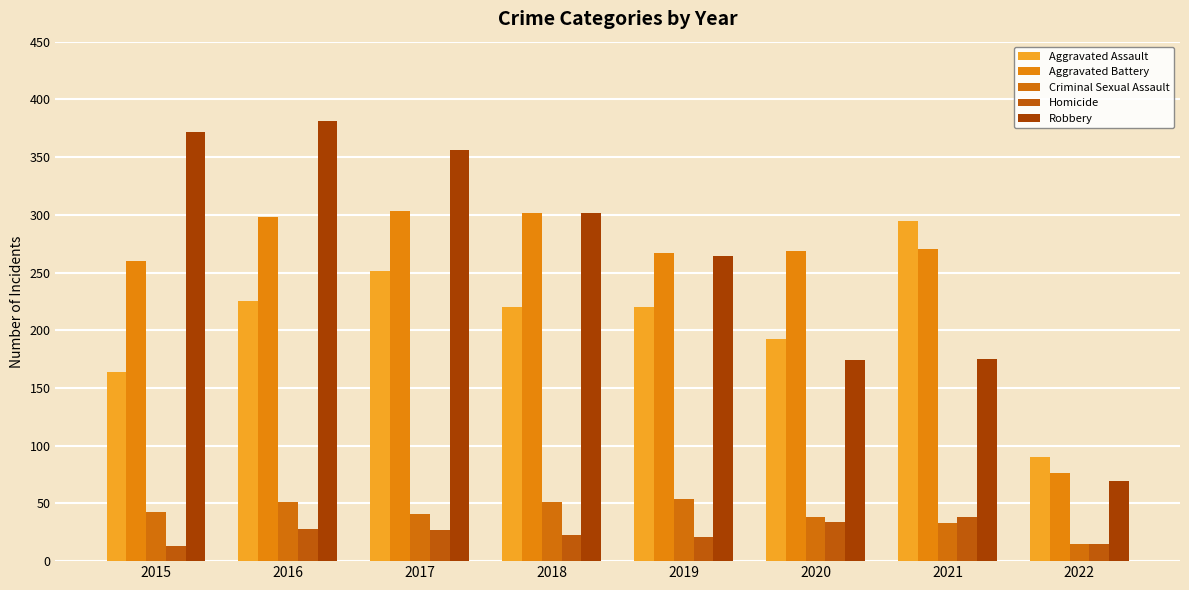

Count the number of categories in the chart.

8